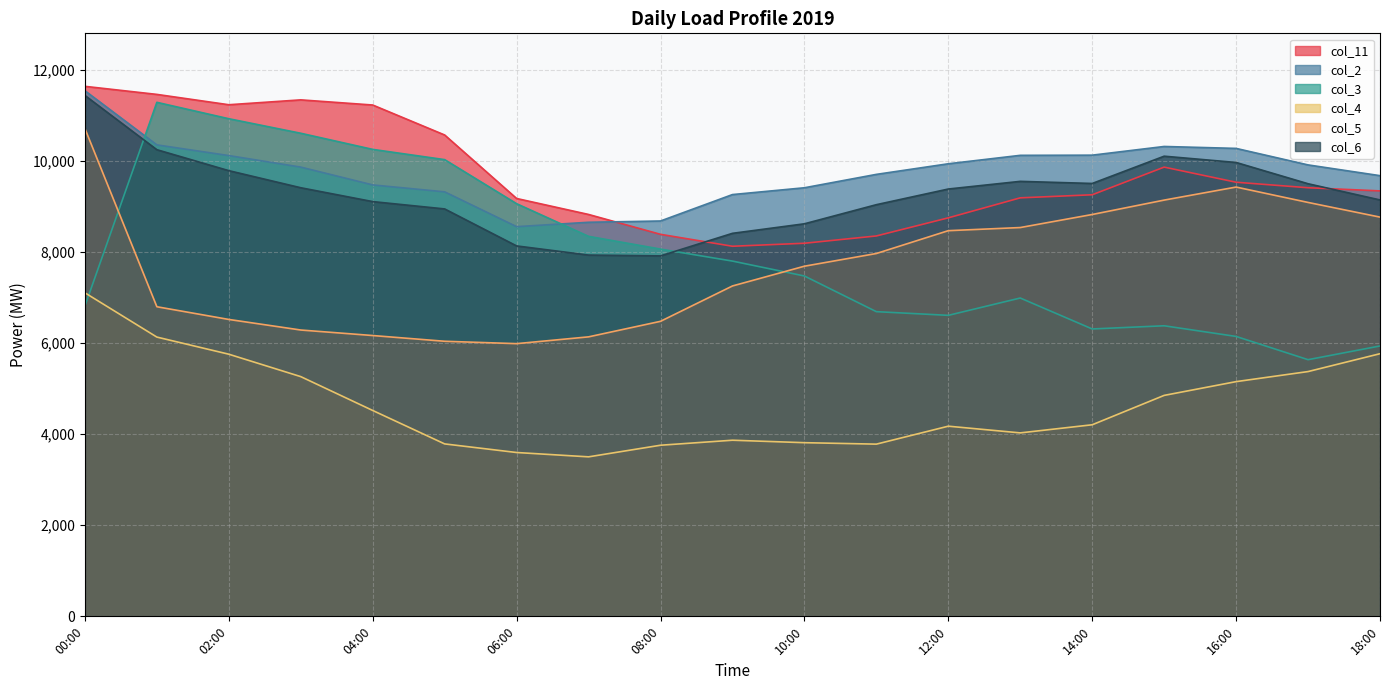

True or false: col_6 and col_5 cross at least once.

False